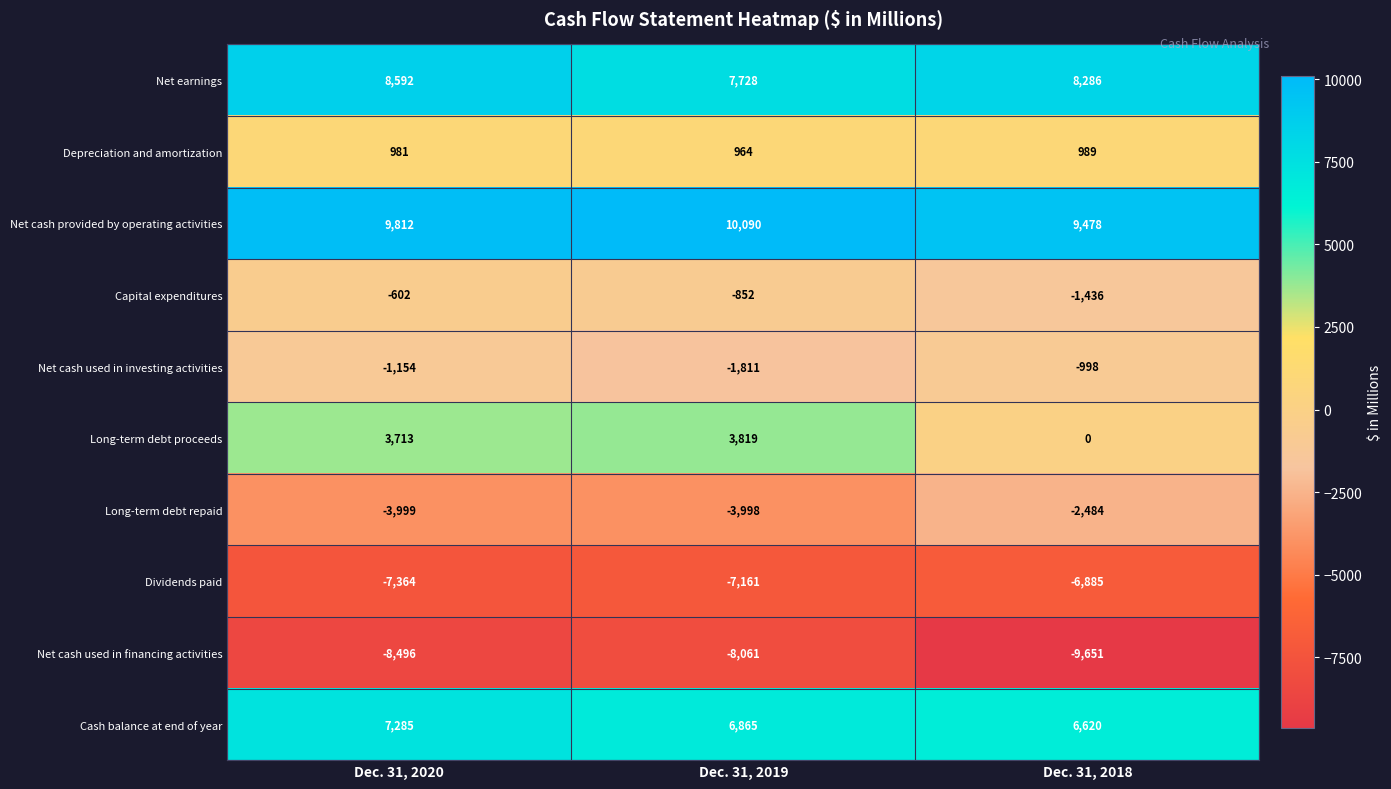

The value of Dividends paid at Dec. 31, 2018 is -6885. True or false?

True